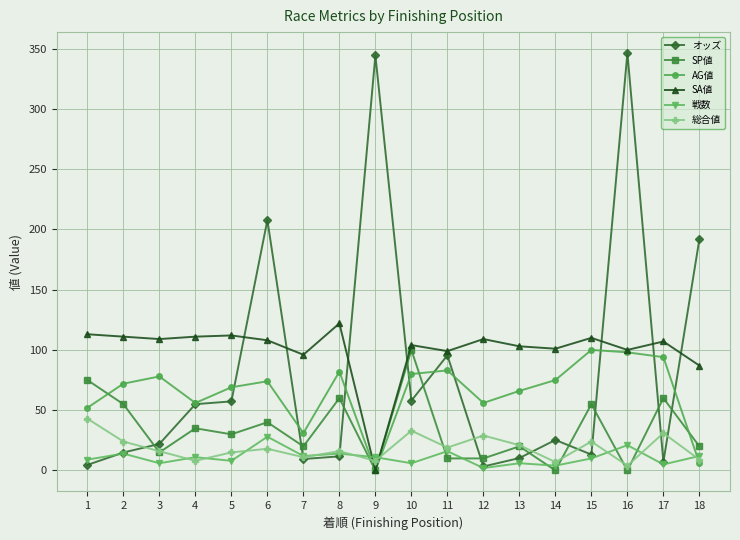

The 総合値 series shows 24.0 at 2. True or false?

True